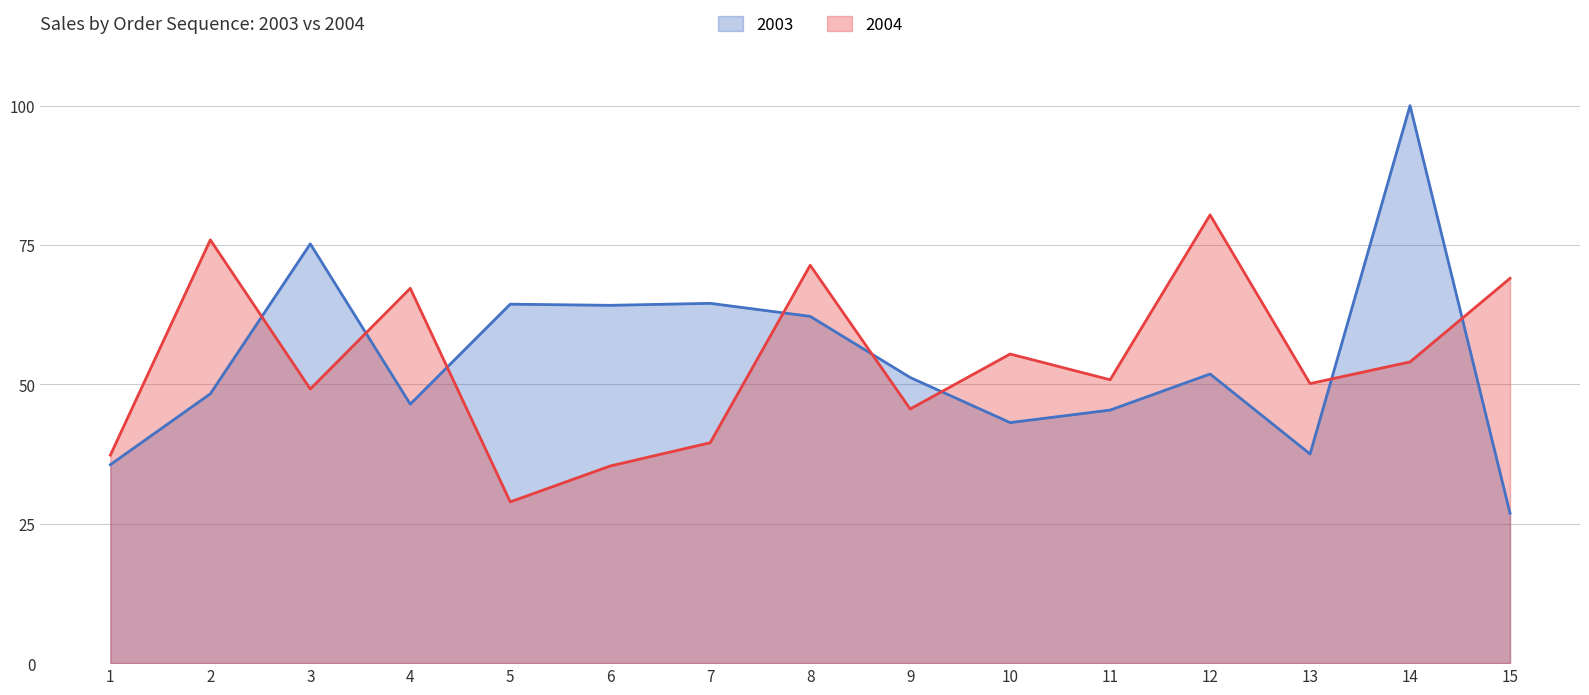

How many times do 2004 and 2003 cross each other?

8